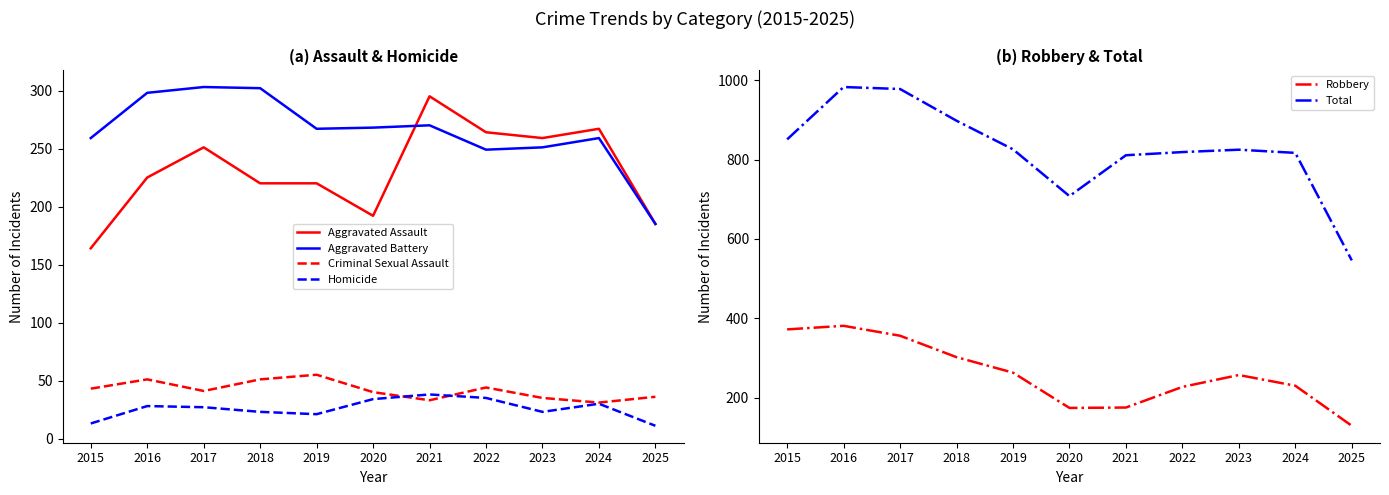

How many lines are shown in the chart?

6